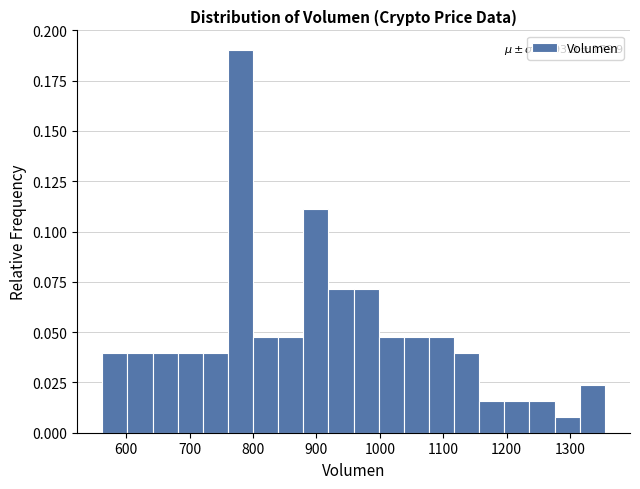

Around what value on the x-axis is the tallest bar? Give the approximate position of its centre, as read against the axis.

780